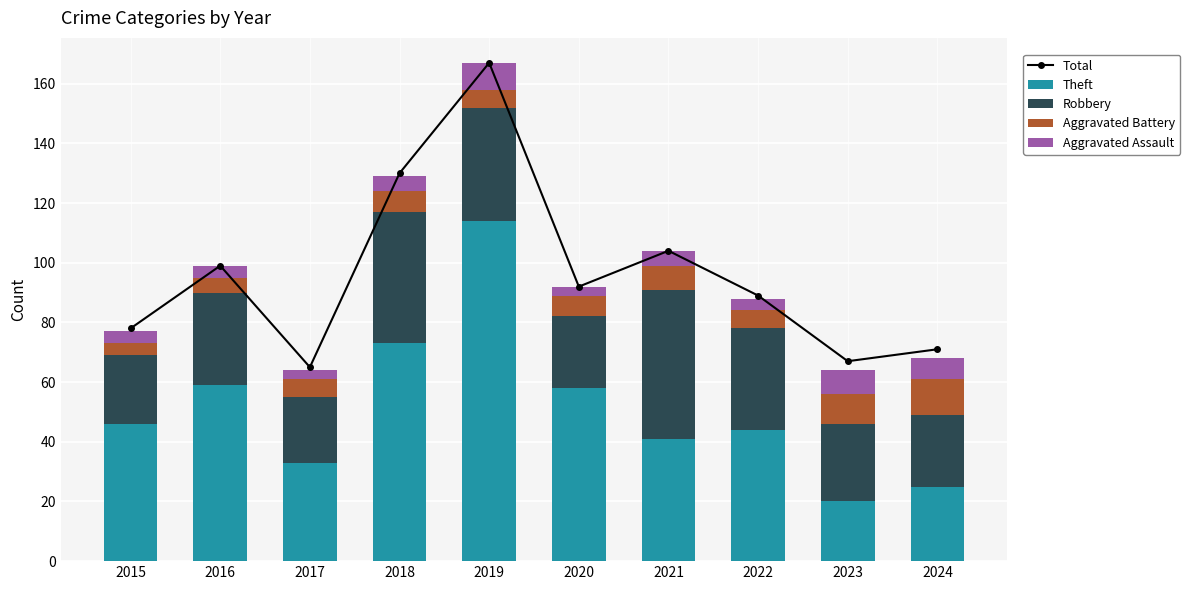

What is the total value across all series at 2021?

208